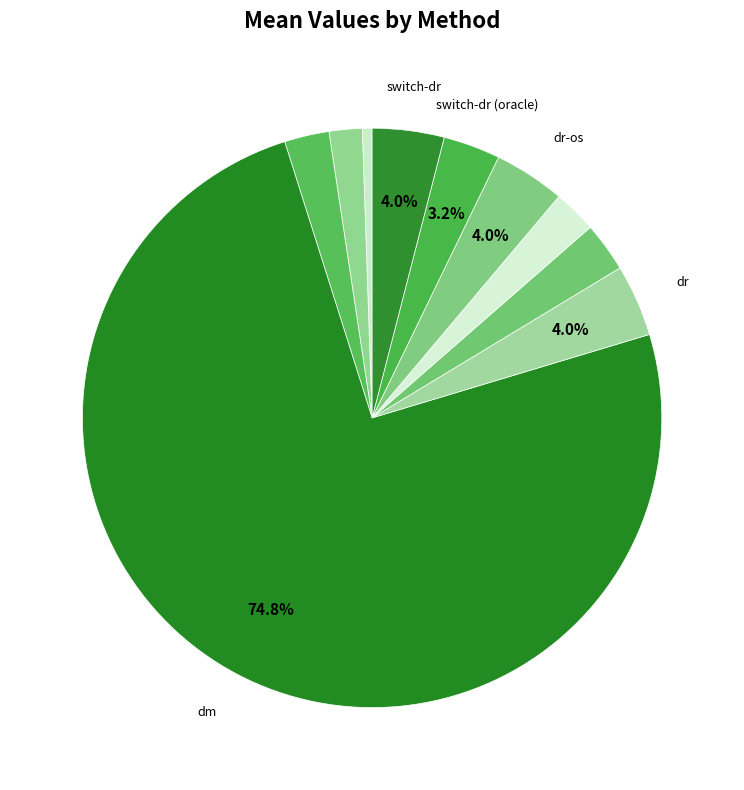

Count the number of slices in the pie.

10